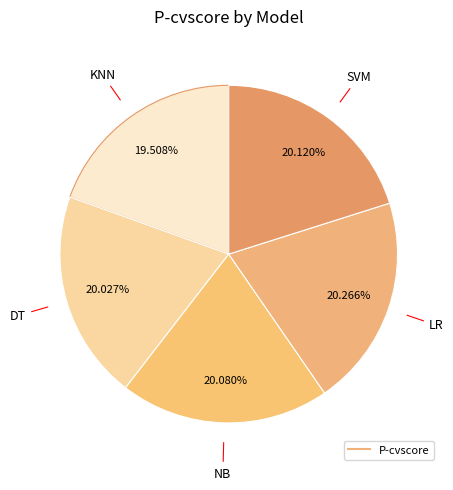

Count the number of slices in the pie.

5